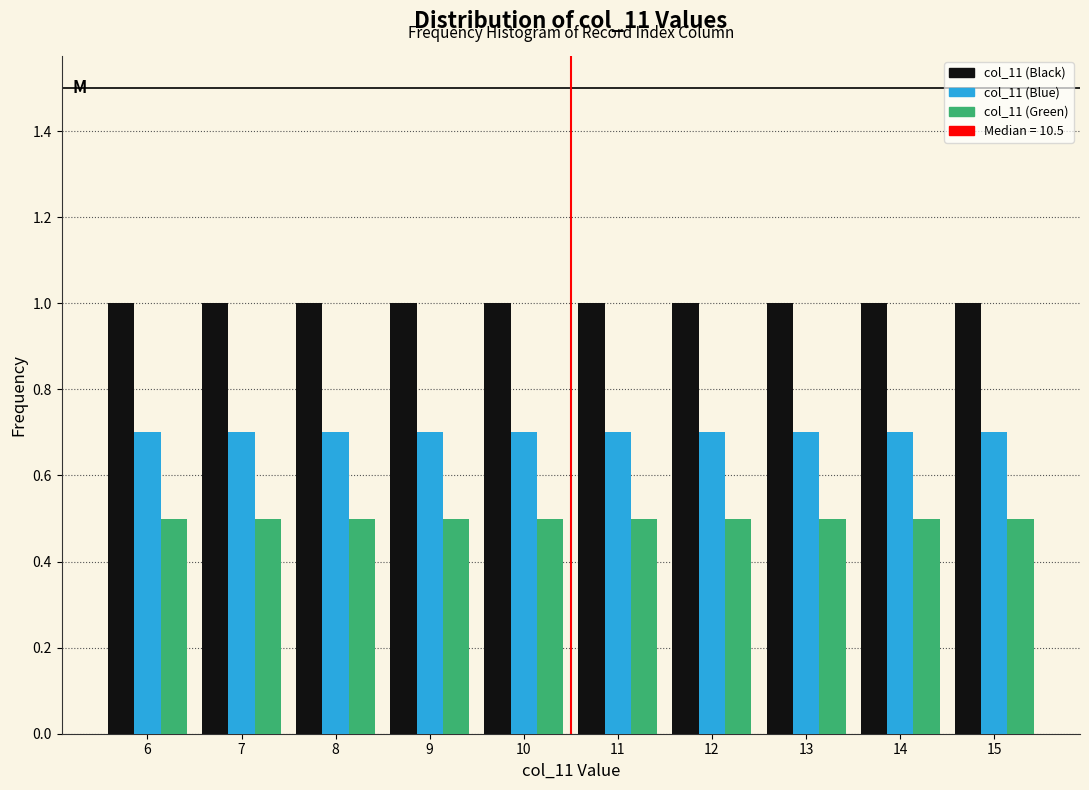

Reading left to right, list every range on the x-axis with the height of the bar of each series over it. The values are not printed on the chart, so give them approximately, as read against the axis.

5.5 to 6.5: col_11 (Black)=1.0	col_11 (Blue)=0.7	col_11 (Green)=0.5
6.5 to 7.5: col_11 (Black)=1.0	col_11 (Blue)=0.7	col_11 (Green)=0.5
7.5 to 8.5: col_11 (Black)=1.0	col_11 (Blue)=0.7	col_11 (Green)=0.5
8.5 to 9.5: col_11 (Black)=1.0	col_11 (Blue)=0.7	col_11 (Green)=0.5
9.5 to 10.5: col_11 (Black)=1.0	col_11 (Blue)=0.7	col_11 (Green)=0.5
10.5 to 11.5: col_11 (Black)=1.0	col_11 (Blue)=0.7	col_11 (Green)=0.5
11.5 to 12.5: col_11 (Black)=1.0	col_11 (Blue)=0.7	col_11 (Green)=0.5
12.5 to 13.5: col_11 (Black)=1.0	col_11 (Blue)=0.7	col_11 (Green)=0.5
13.5 to 14.5: col_11 (Black)=1.0	col_11 (Blue)=0.7	col_11 (Green)=0.5
14.5 to 15.5: col_11 (Black)=1.0	col_11 (Blue)=0.7	col_11 (Green)=0.5